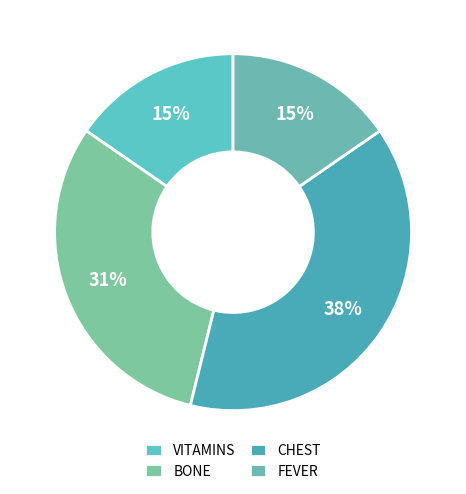

Combined, do BONE and CHEST account for over 50%?

Yes